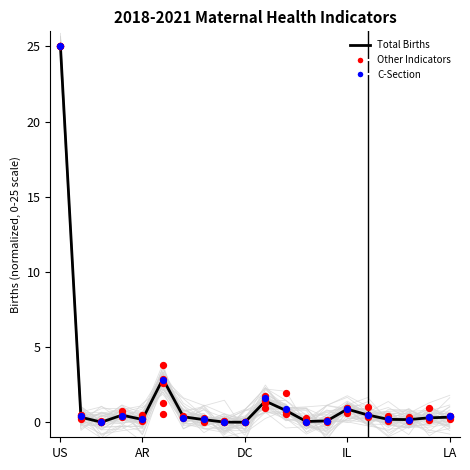

At how many categories does at least one series exceed 8?

1